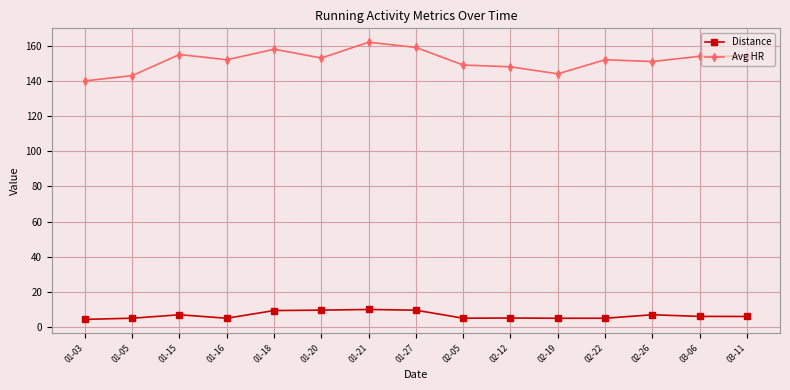

Read the Avg HR value at 01-20.

153.0